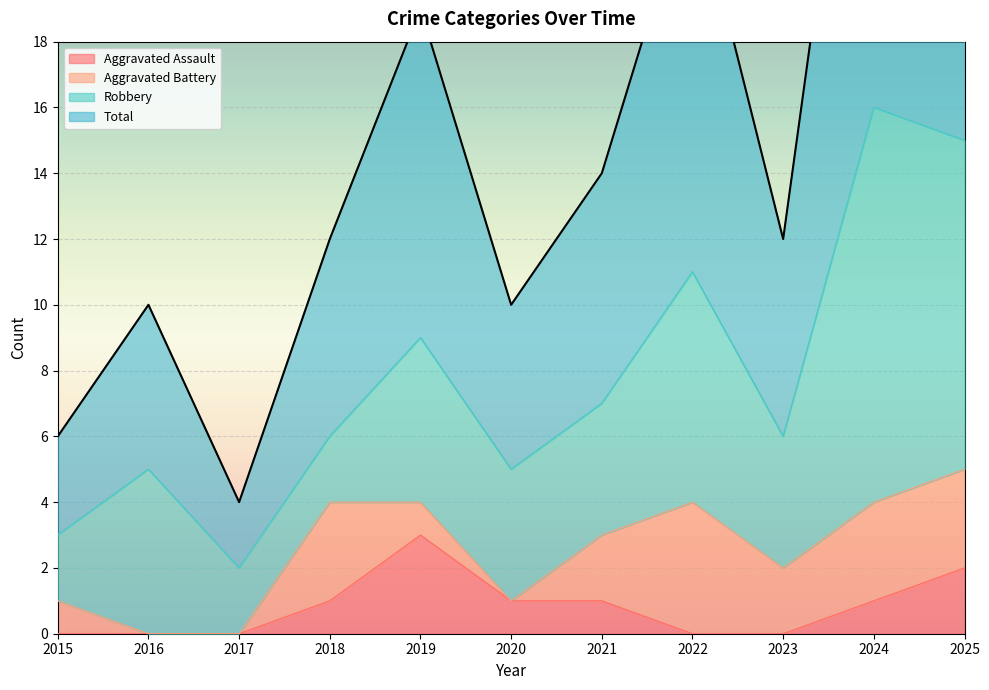

Which label corresponds to the smallest value in the chart?

2015